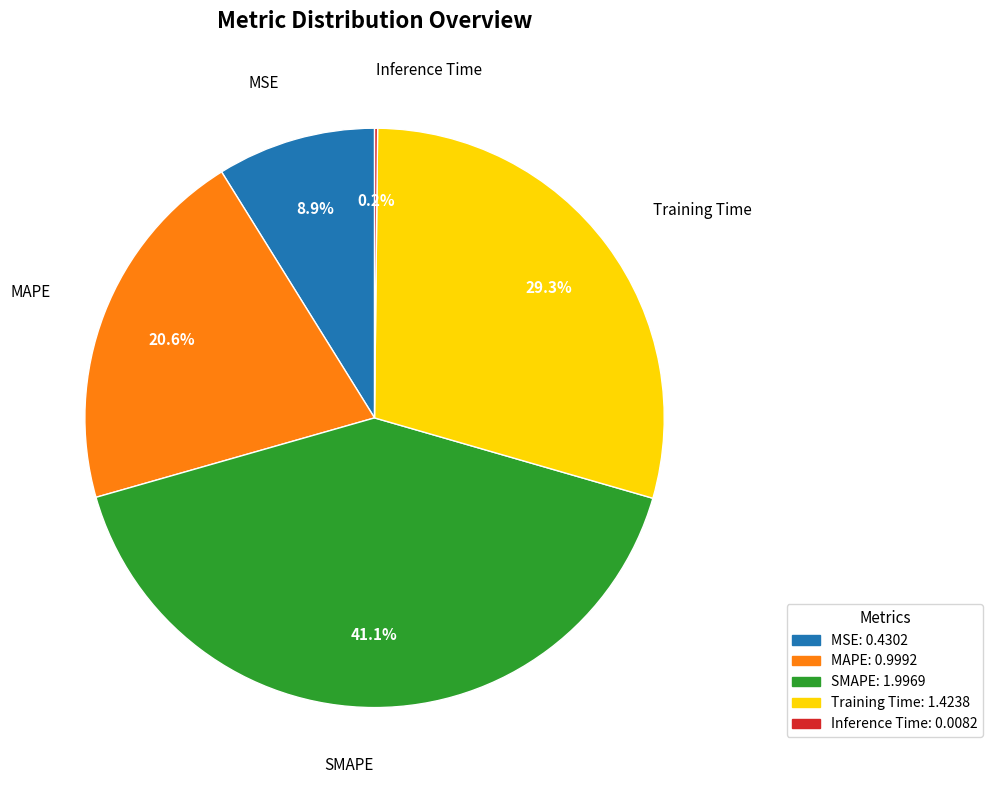

Is there a majority slice in this chart?

No